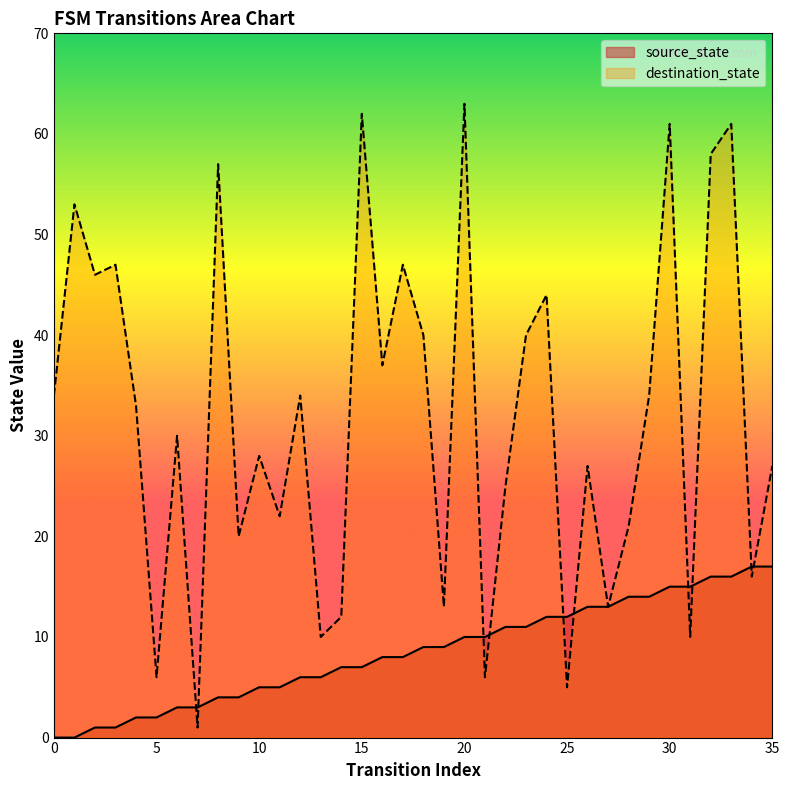

Reading left to right, extract all data points from this chart.

source_state: 0=0	1=0	2=1	3=1	4=2	5=2	6=3	7=3	8=4	9=4	10=5	11=5	12=6	13=6	14=7	15=7	16=8	17=8	18=9	19=9	20=10	21=10	22=11	23=11	24=12	25=12	26=13	27=13	28=14	29=14	30=15	31=15	32=16	33=16	34=17	35=17
destination_state: 0=34	1=53	2=46	3=47	4=33	5=6	6=30	7=1	8=57	9=20	10=28	11=22	12=34	13=10	14=12	15=62	16=37	17=47	18=40	19=13	20=63	21=6	22=25	23=40	24=44	25=5	26=27	27=13	28=21	29=34	30=61	31=10	32=58	33=61	34=16	35=27